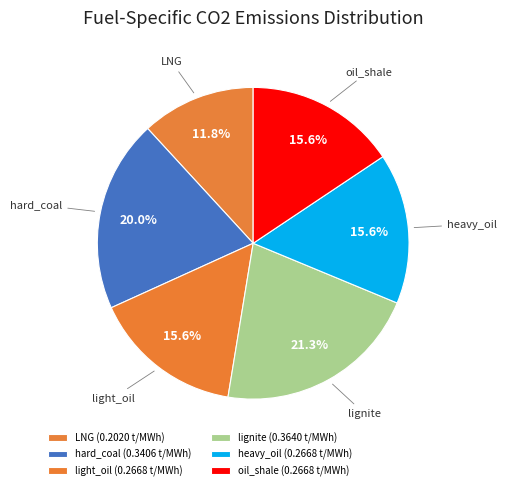

What portion of the pie excludes heavy_oil?

84.4%